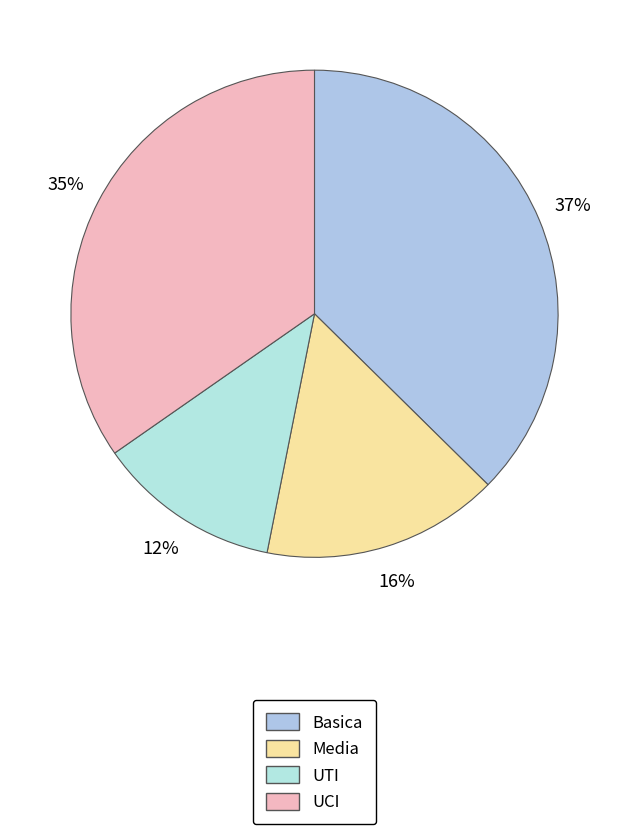

What is the largest slice in the pie chart?

Basica